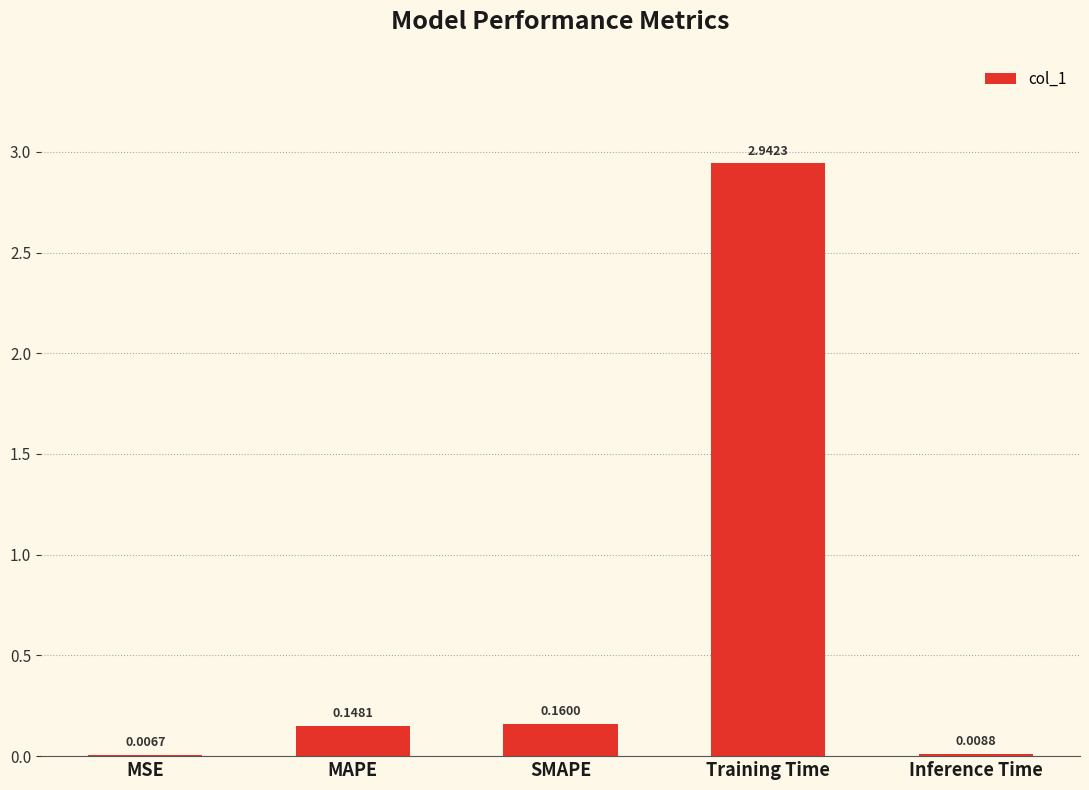

Where is the data nearest to the value 1?

SMAPE